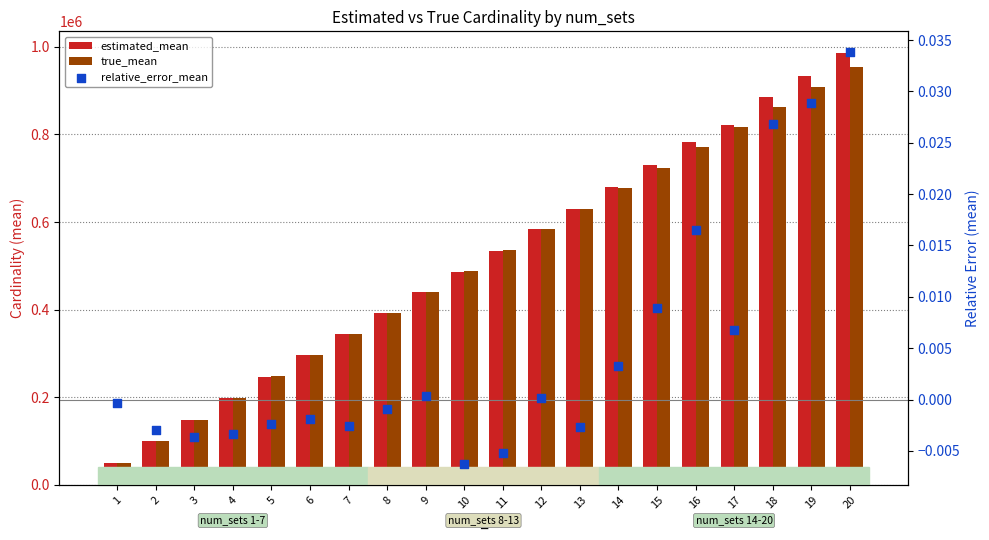

At how many categories does at least one series exceed 327790?

14